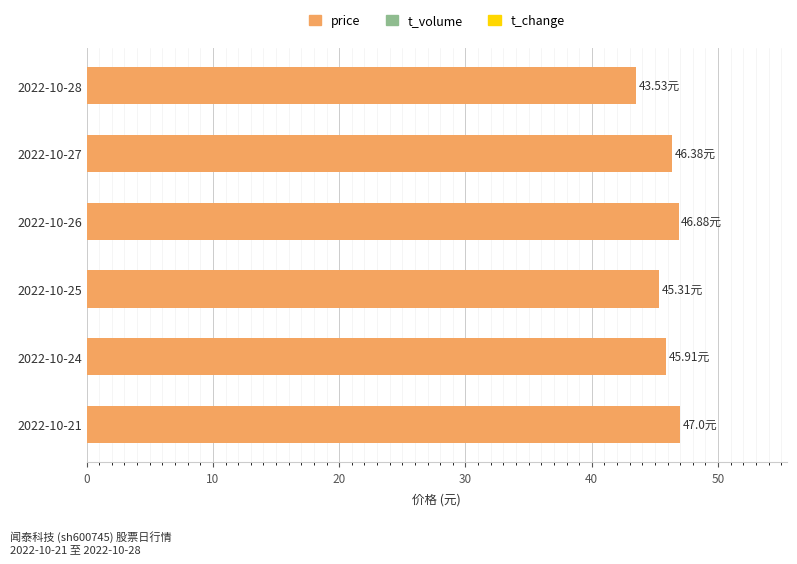

How many series are shown in this chart?

1